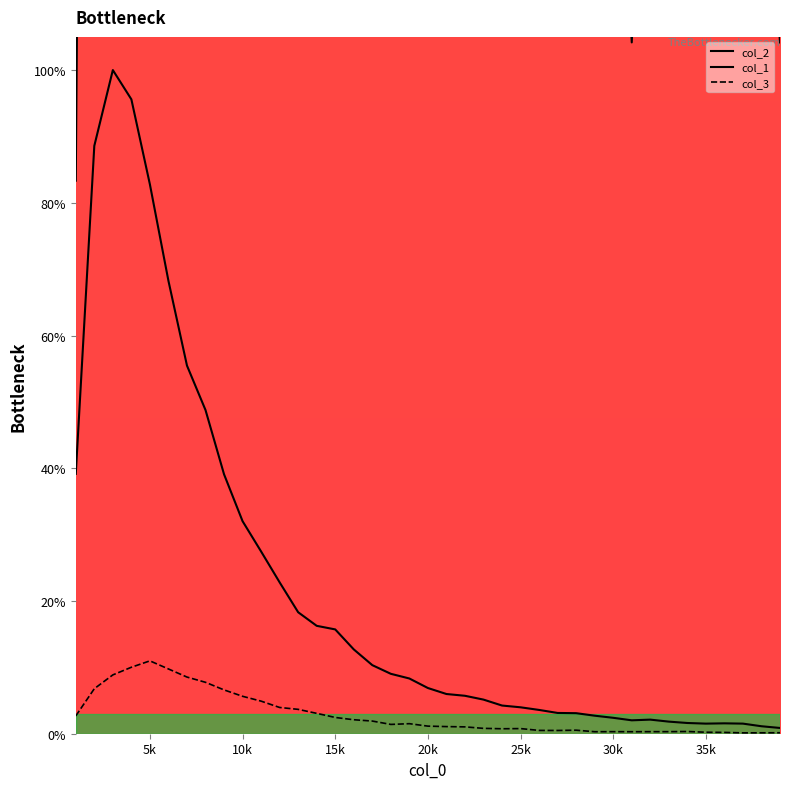

How many values in the col_3 series are below 1?

17